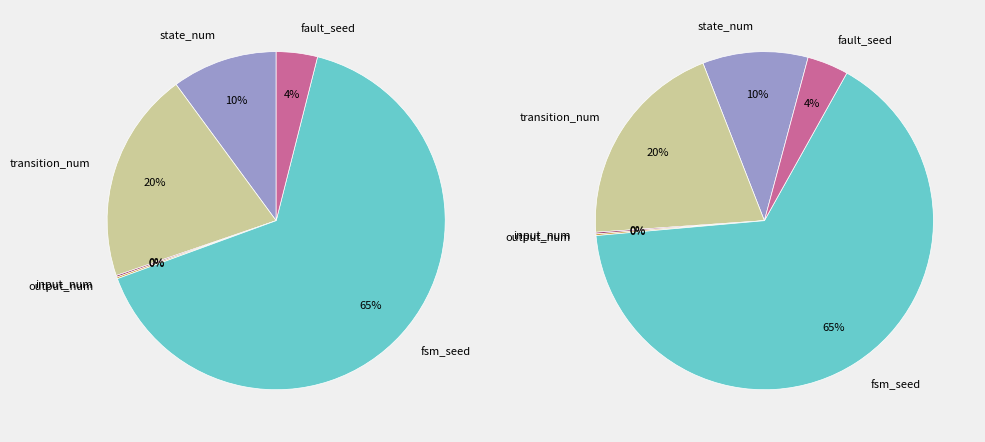

Is it true that output_num is 1% of the pie?

False